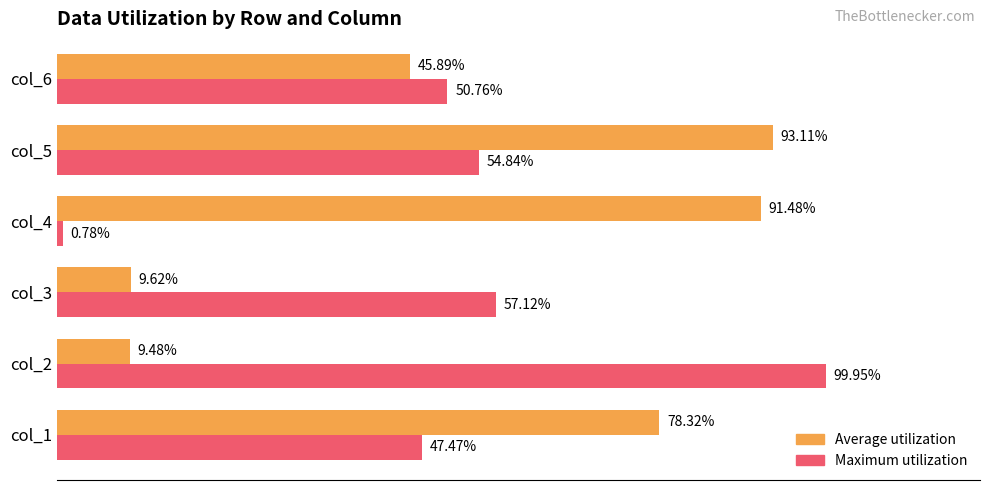

What are all the series names shown in the legend?

Average utilization, Maximum utilization